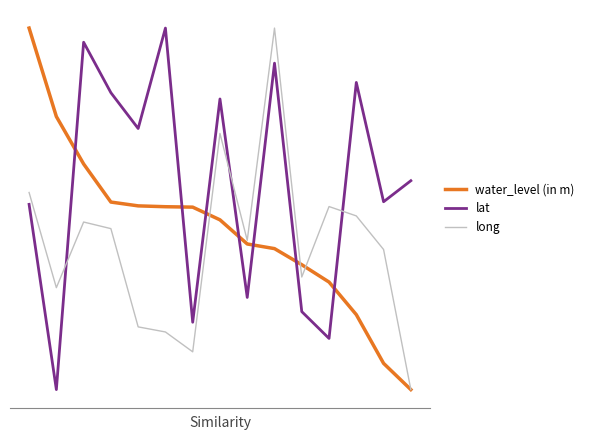

Between which two adjacent categories do lat and long first intersect?

1 and 2